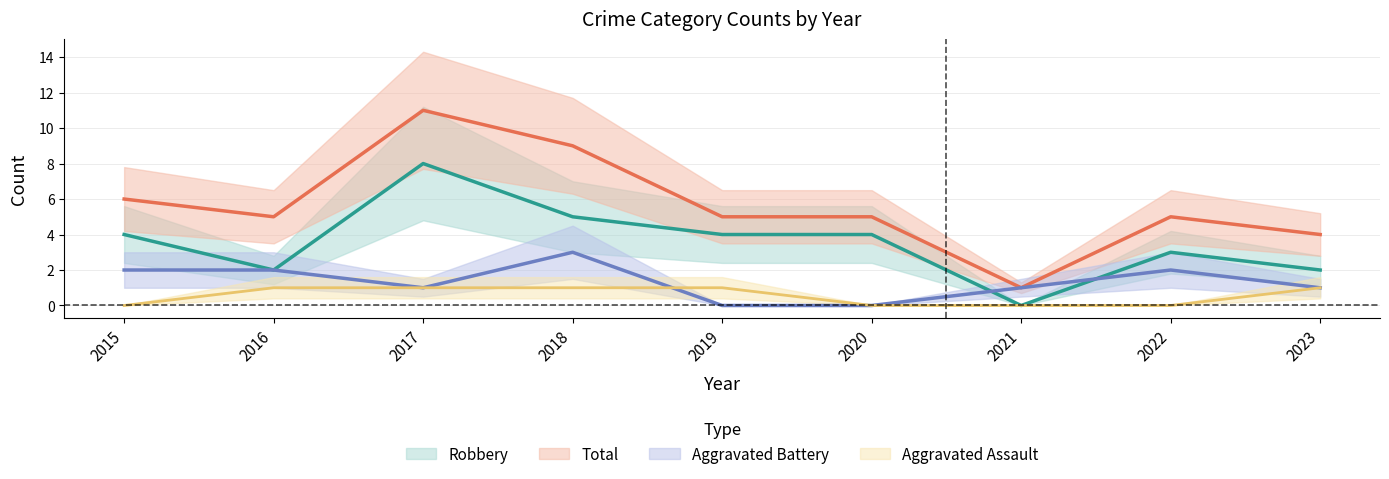

At which label does Total reach its minimum?

2021